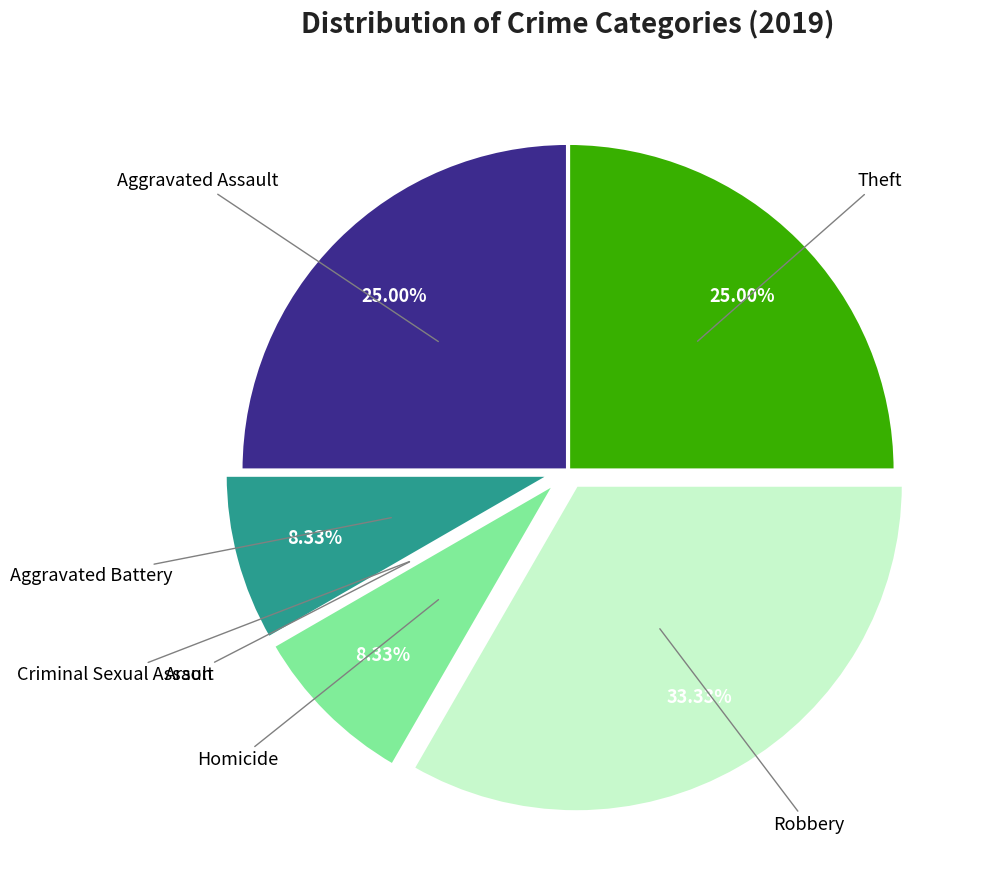

Is there any slice that represents more than half of the pie?

No